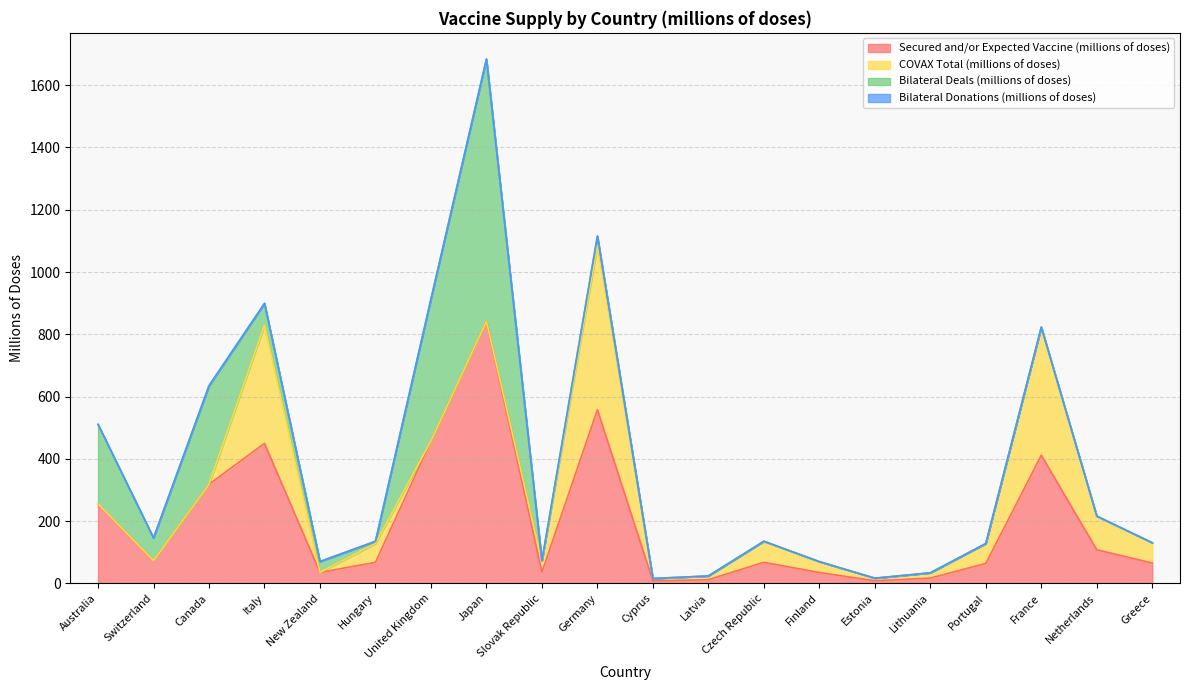

What is the value of the Bilateral Deals (millions of doses) point at the 10th from the left?

30.0